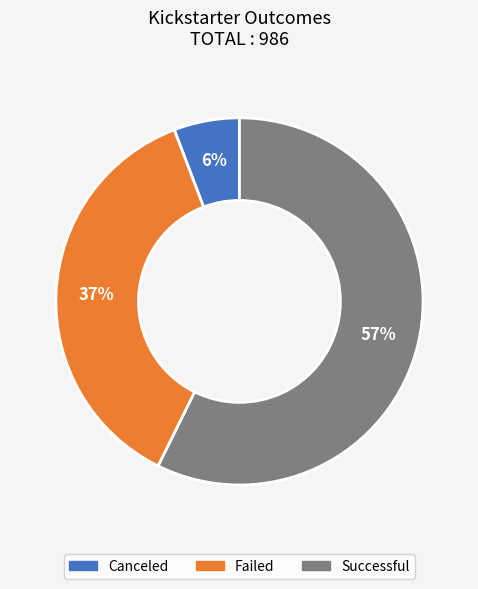

To the nearest percent, what is the average slice percentage?

33%